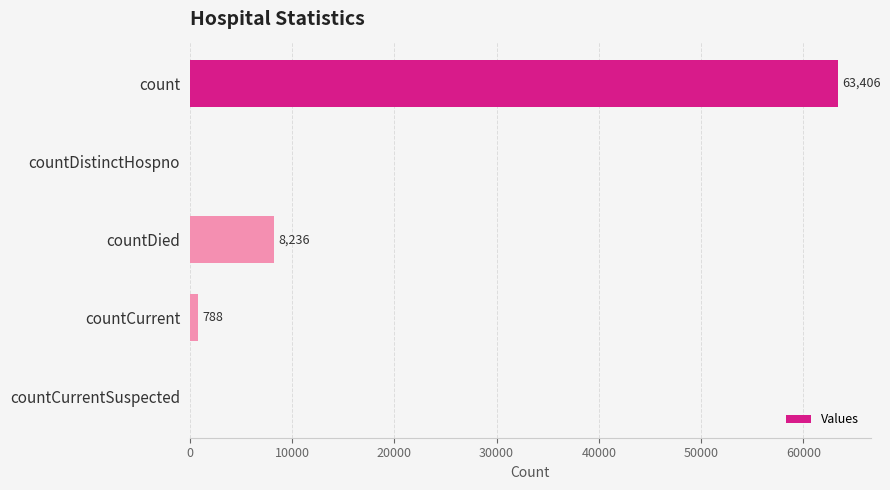

Which has a higher value, count or countDied?

count